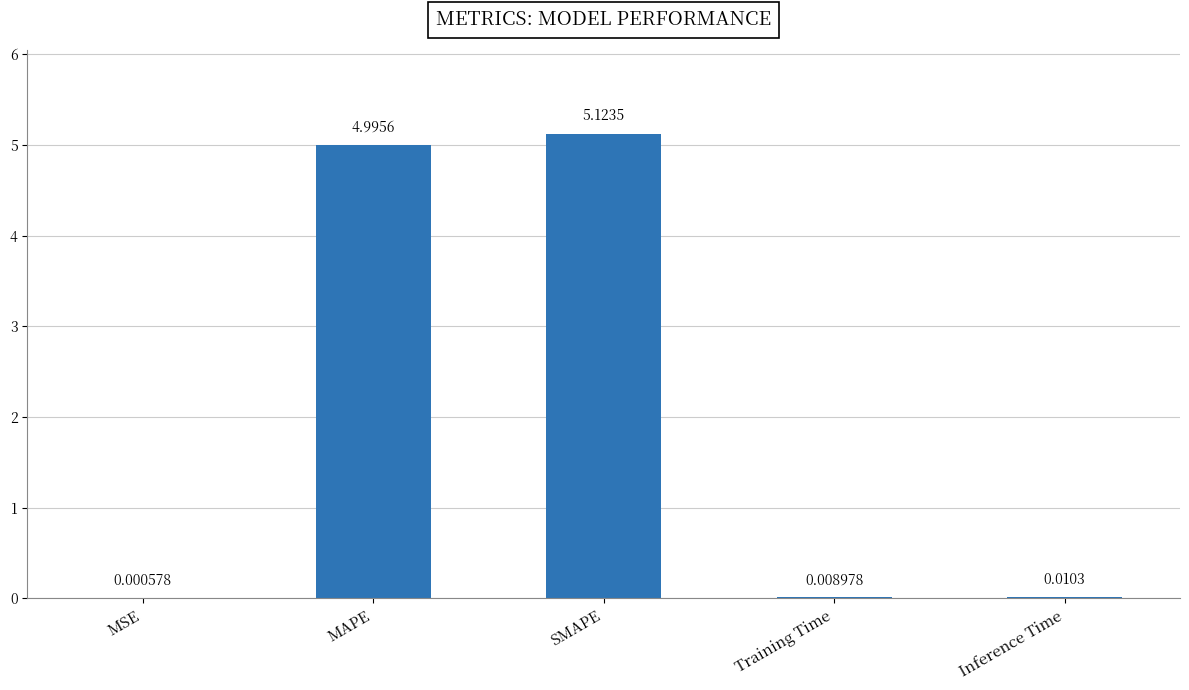

At which label is the value closest to 2?

Inference Time